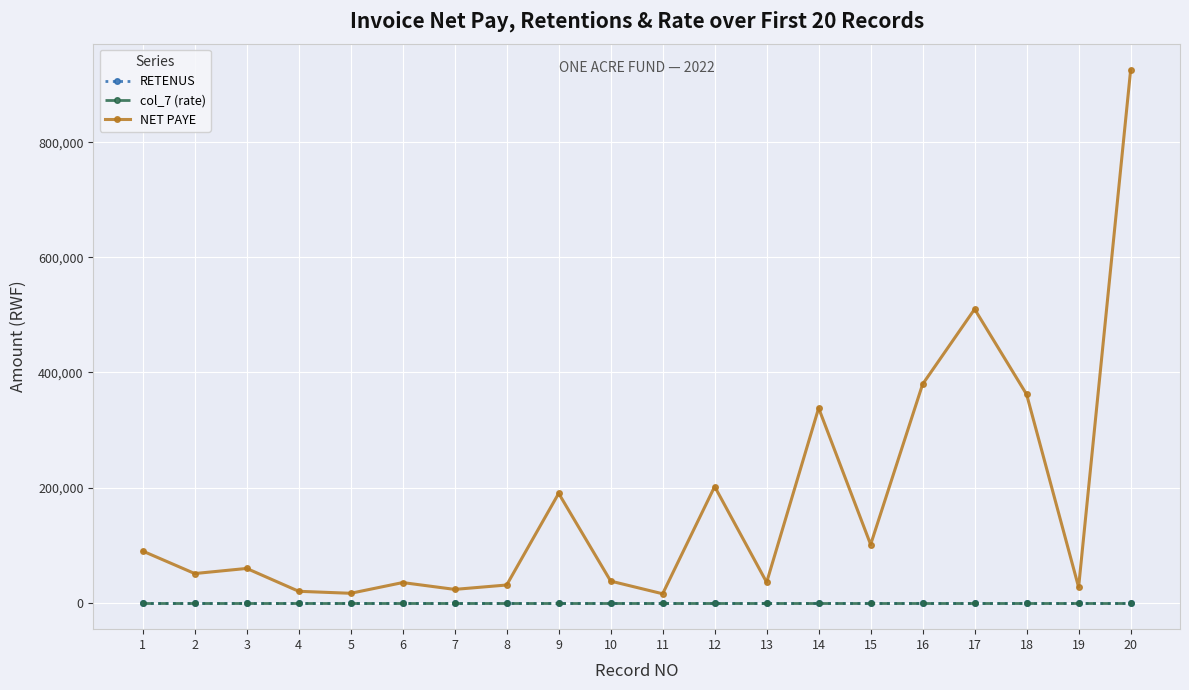

Reading left to right, transcribe all the data shown in this chart.

RETENUS: 1=0.0	2=0.0	3=0.0	4=0.0	5=0.0	6=0.0	7=0.0	8=0.0	9=0.0	10=0.0	11=0.0	12=0.0	13=0.0	14=0.0	15=0.0	16=0.0	17=0.0	18=0.0	19=0.0	20=0.0
col_7 (rate): 1=0.0	2=0.0	3=0.0	4=0.0	5=0.0	6=0.0	7=0.0	8=0.0	9=0.0	10=0.0	11=0.0	12=0.0	13=0.0	14=0.0	15=0.0	16=0.0	17=0.0	18=0.0	19=0.0	20=0.0
NET PAYE: 1=89500.0	2=50423.7	3=59322.0	4=19576.3	5=16101.7	6=34745.8	7=22881.4	8=30508.5	9=189830.5	10=37288.1	11=15254.2	12=201694.9	13=35169.5	14=338135.6	15=100847.5	16=379661.0	17=510169.5	18=361864.4	19=26694.9	20=925423.7